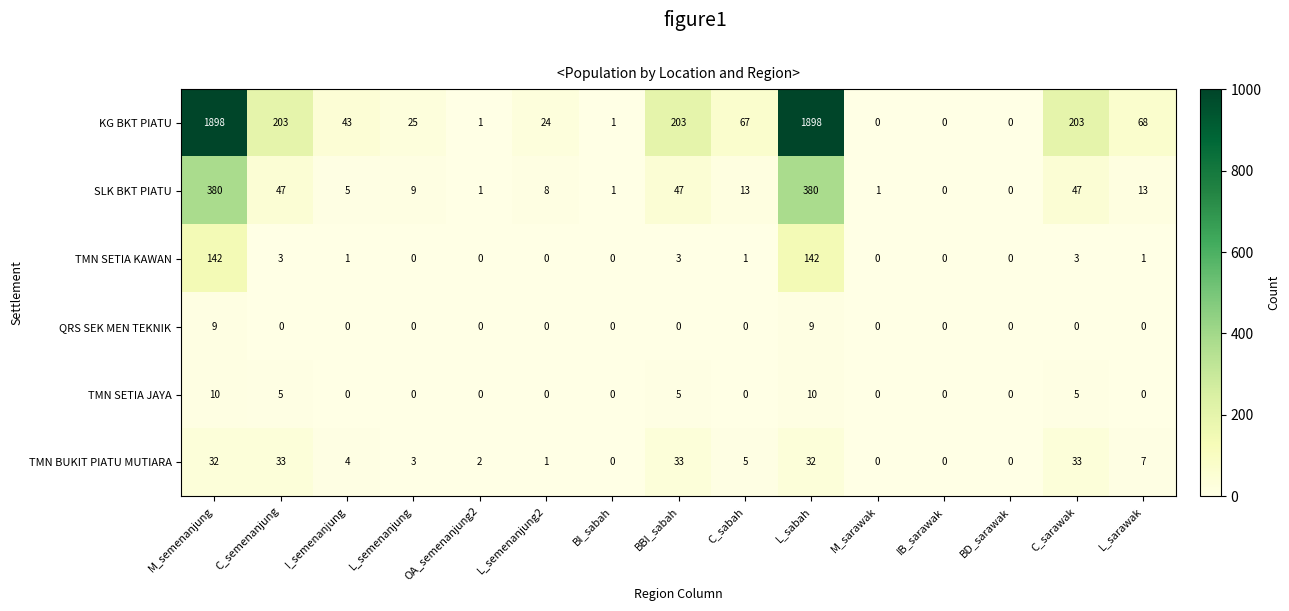

Which series has the largest total across all categories?

KG BKT PIATU